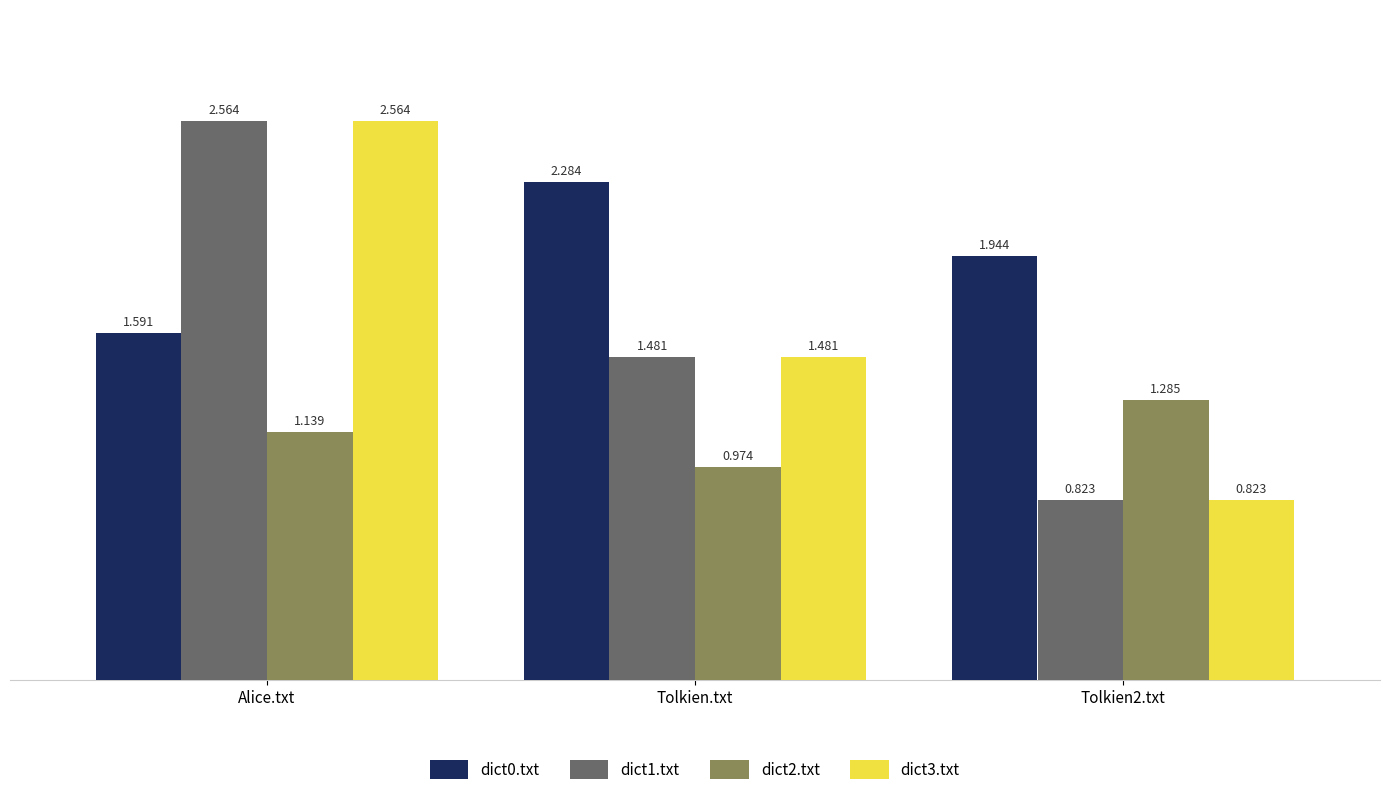

At which label does dict1.txt first exceed 1?

Alice.txt